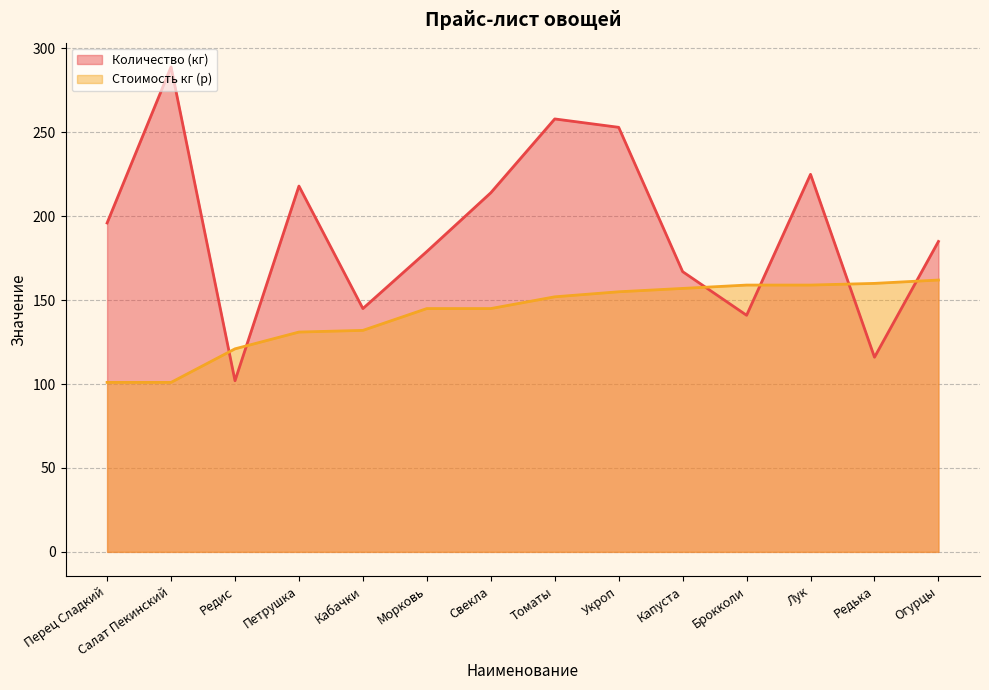

What are all the series names shown in the legend?

Количество (кг), Стоимость кг (р)